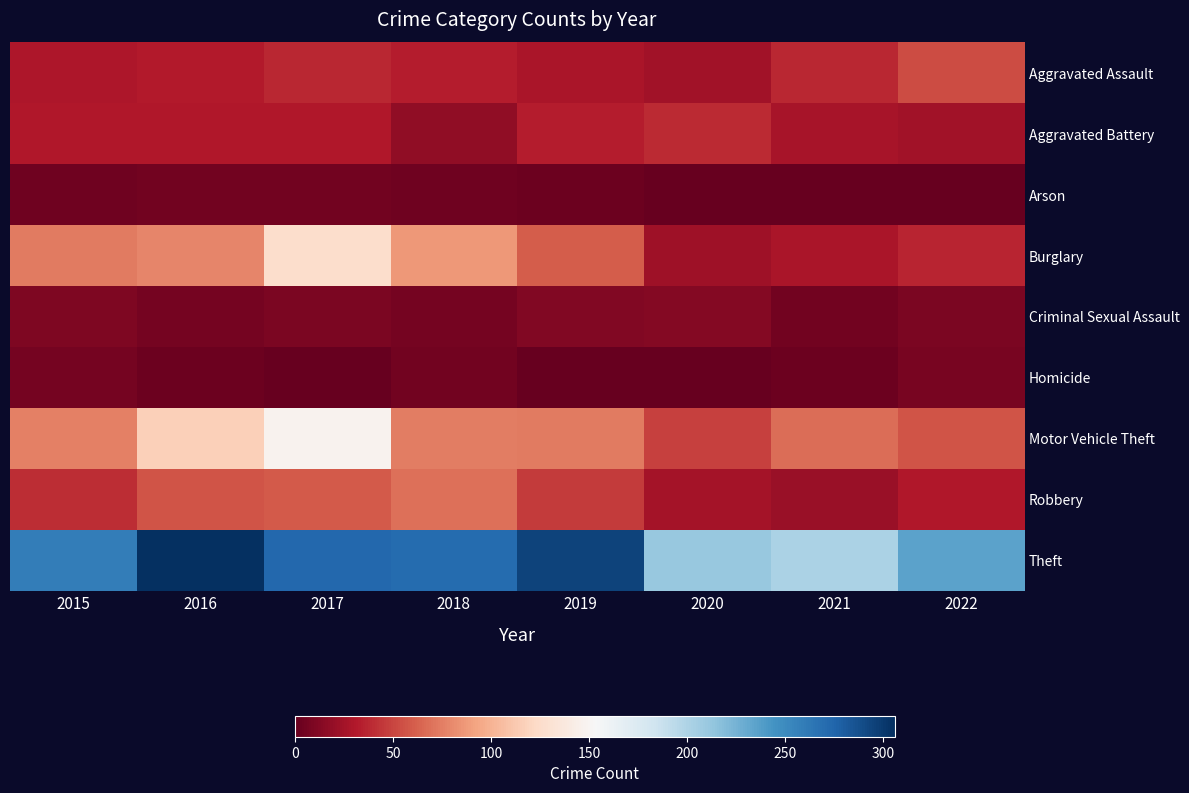

Which category has the highest value across all series?

2016